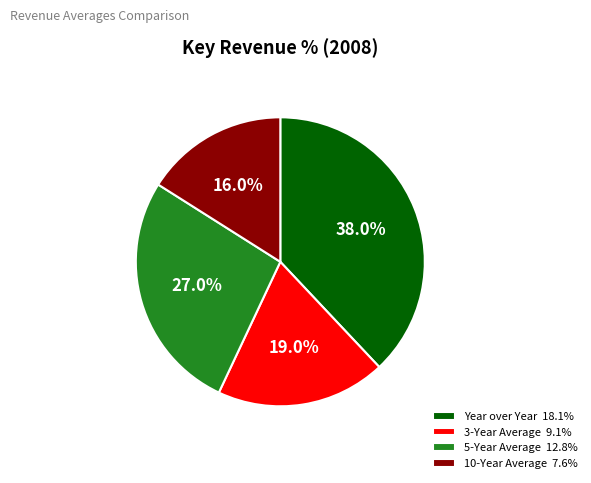

Which slice is the largest?

Year over Year